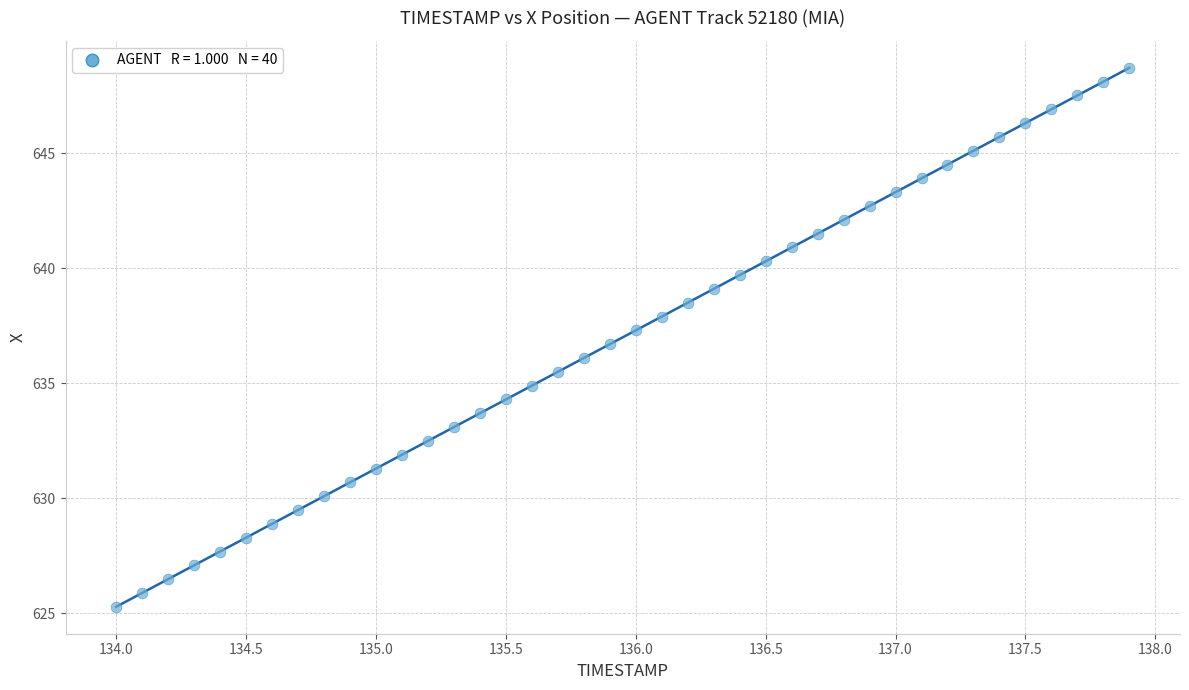

What is the range of Y values (max minus min)?

23.5